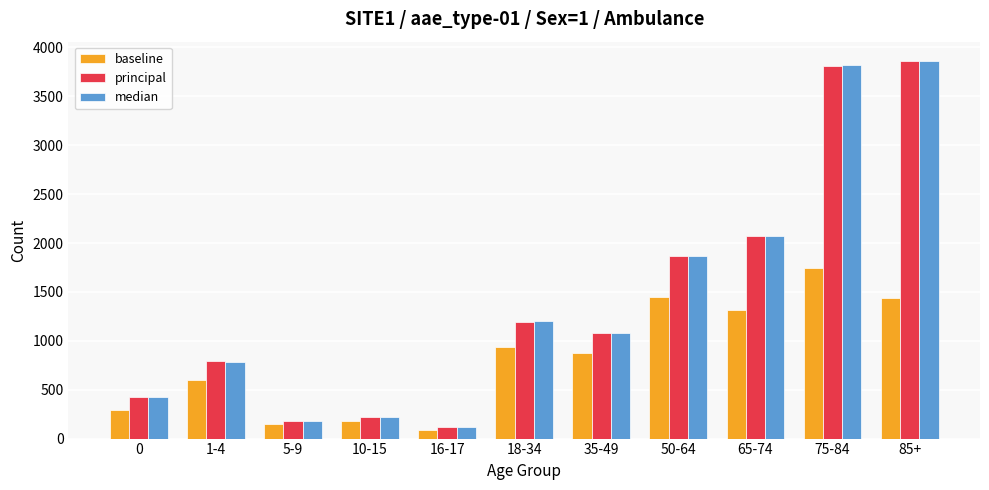

Is the value of baseline at 50-64 greater than the value of median at 65-74?

No